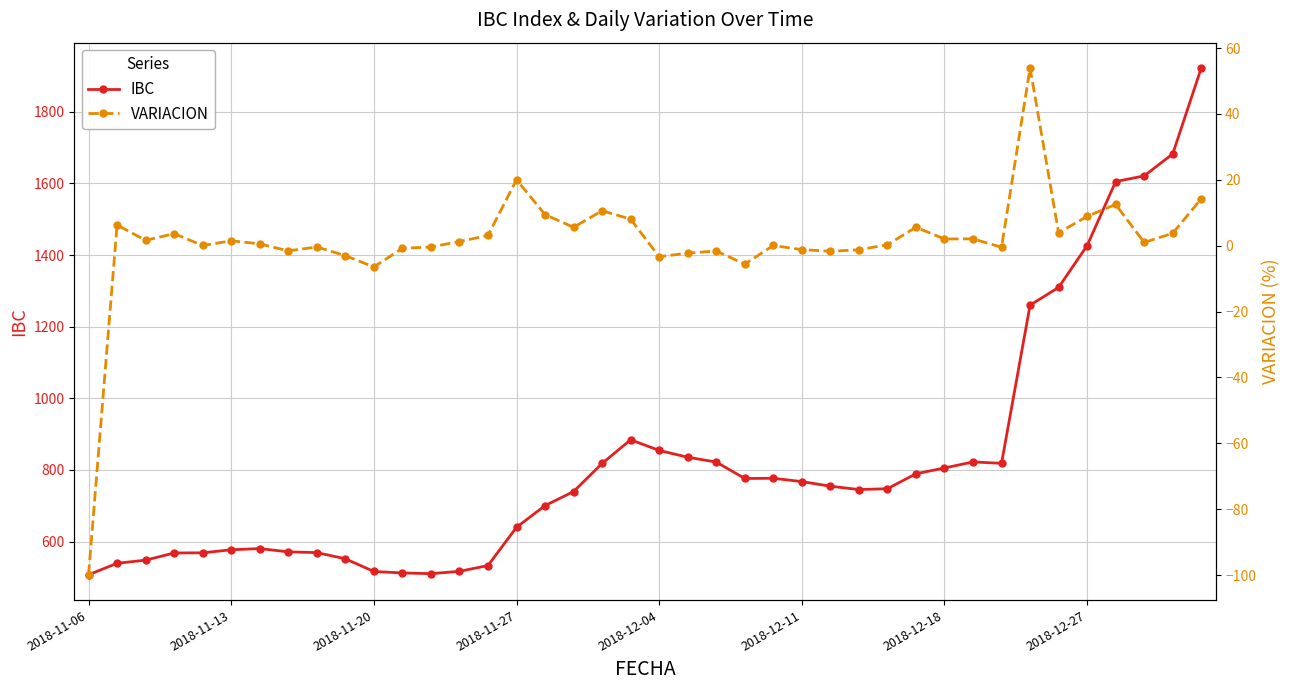

Does the chart display data point markers on the line(s)?

Yes